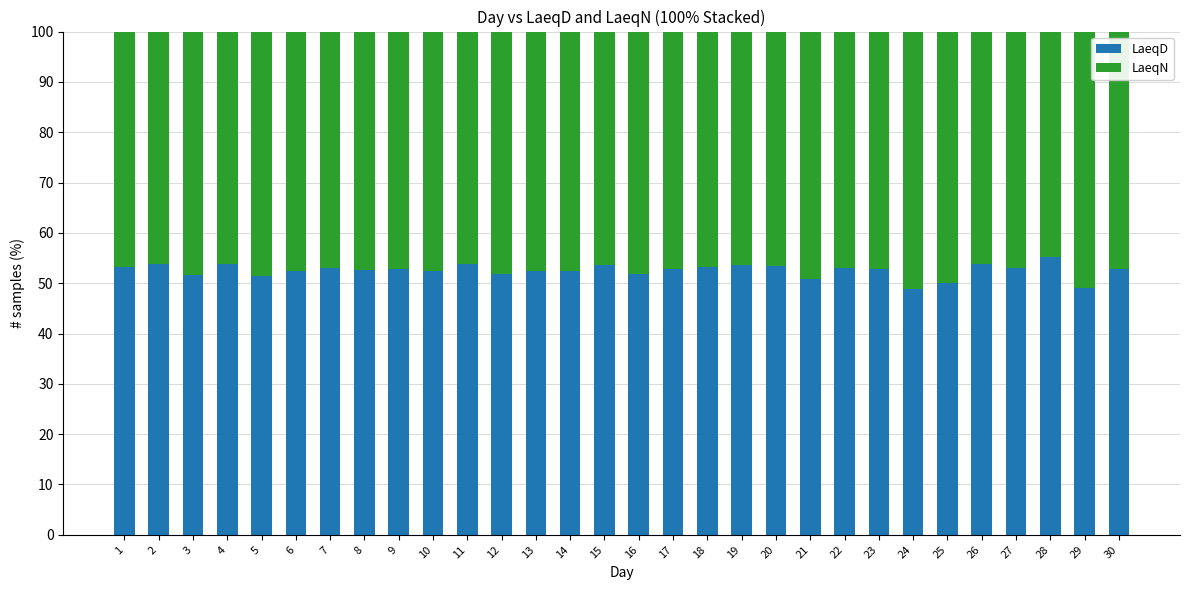

What is the total value across all series at 15?

100.0